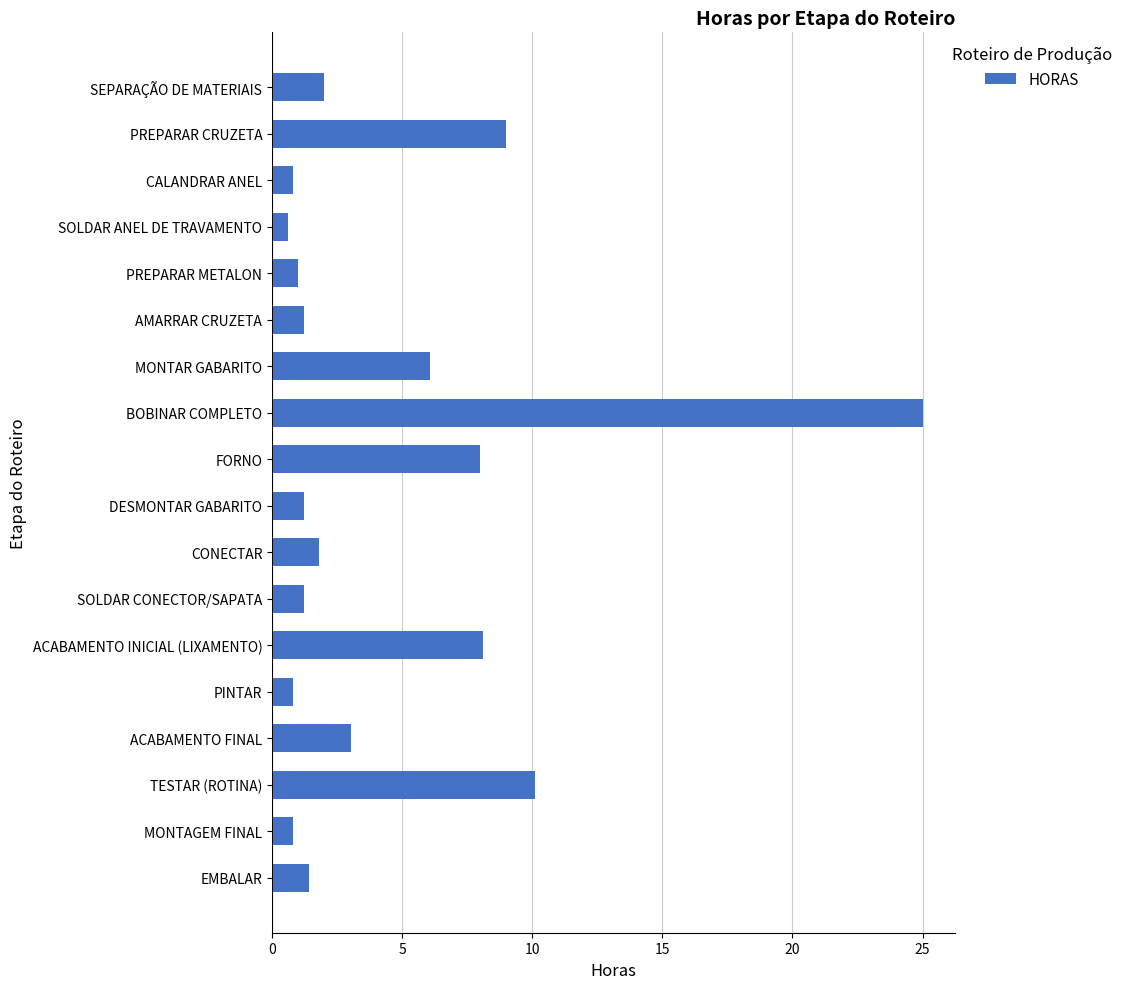

The value at ACABAMENTO FINAL is 3.0. True or false?

True